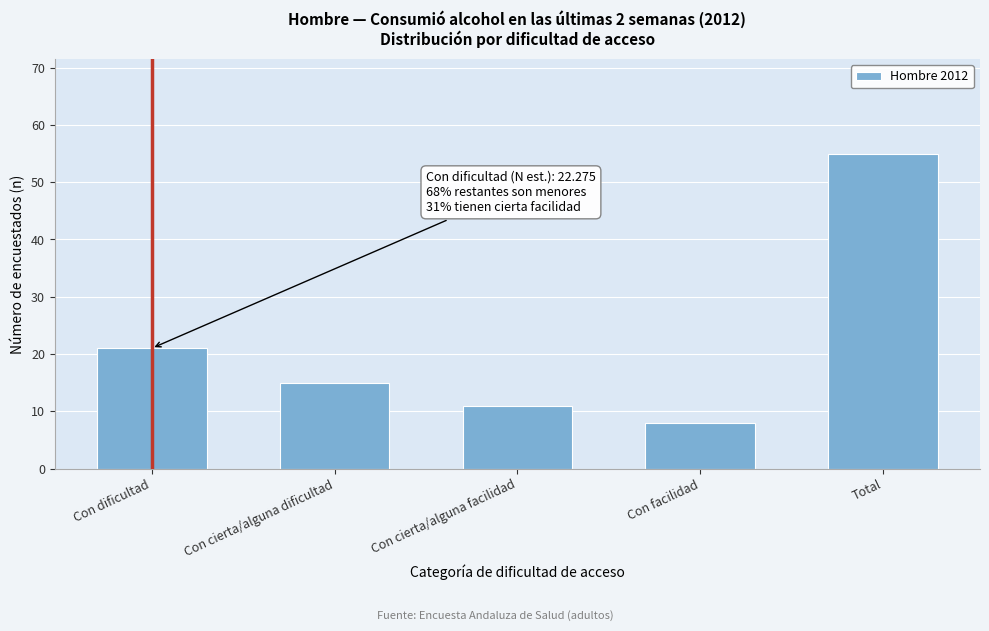

Reading left to right, what are all the values shown in this chart?

Con dificultad=21	Con cierta/alguna dificultad=15	Con cierta/alguna facilidad=11	Con facilidad=8	Total=55